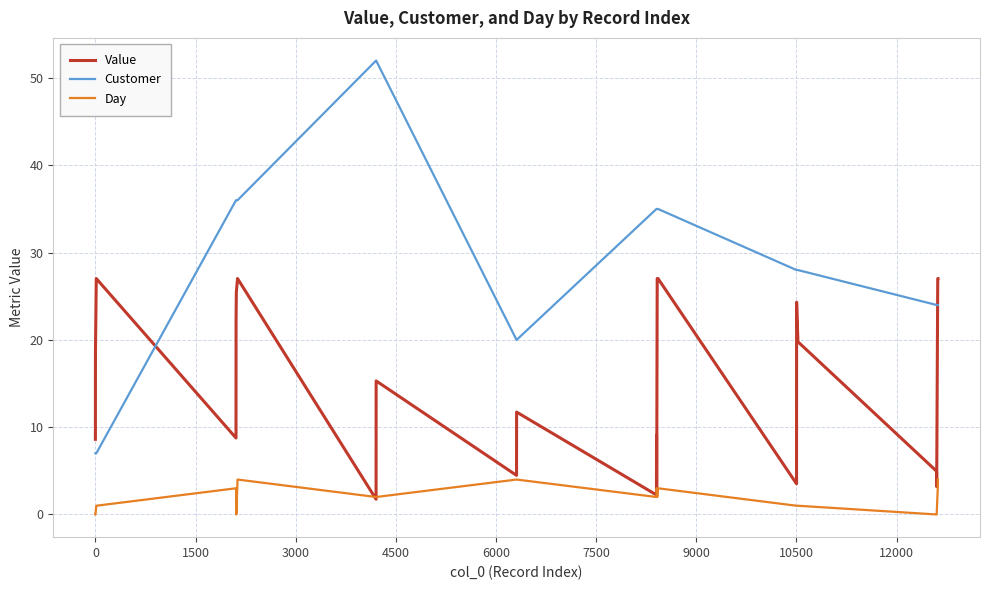

How many intersections are there between Customer and Value?

2